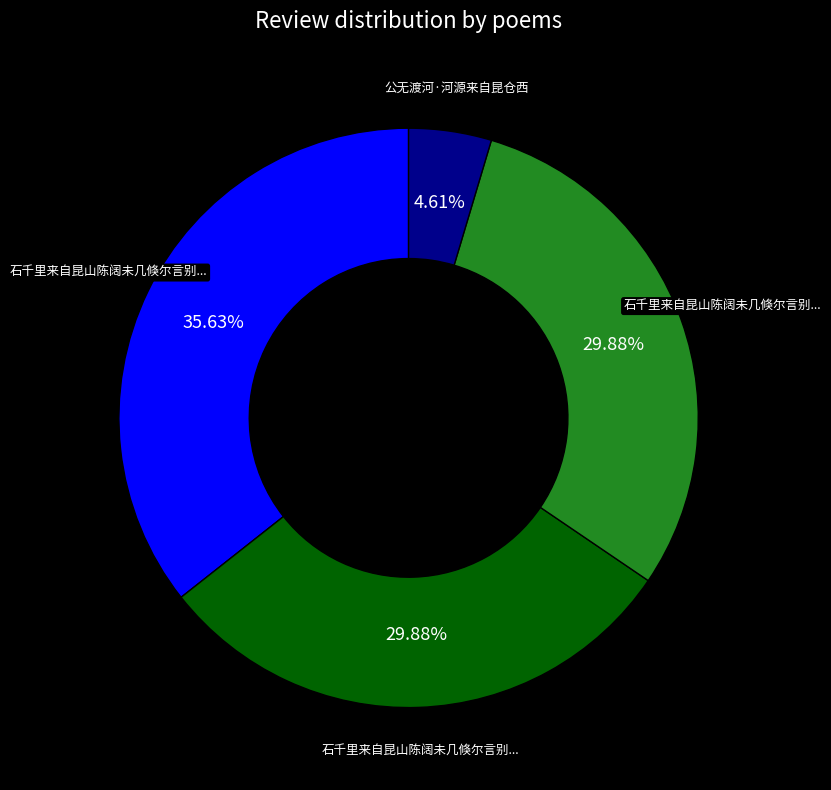

How many segments does this pie chart have?

4